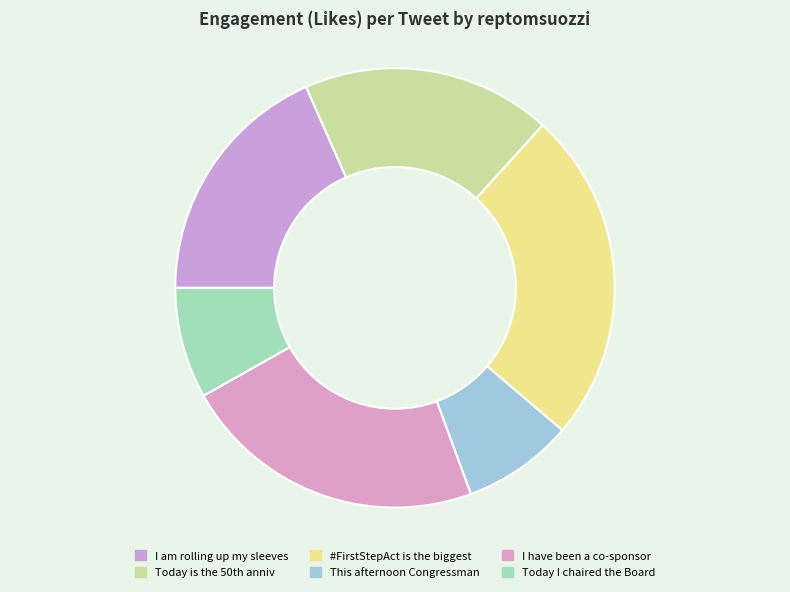

Combined, do Today I chaired the Board and #FirstStepAct is the biggest account for over 50%?

No